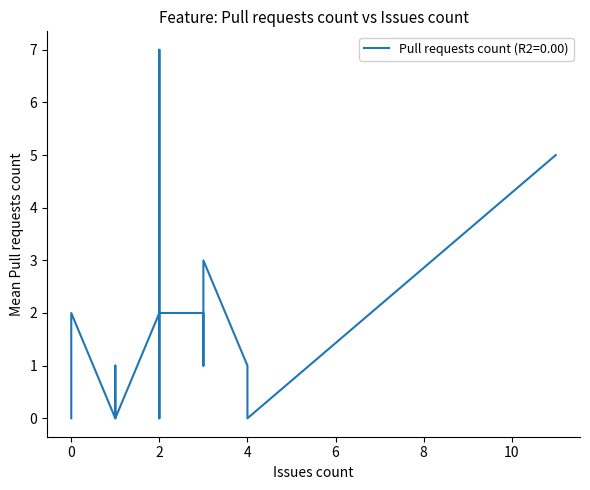

What is the difference between the maximum and minimum values?

7